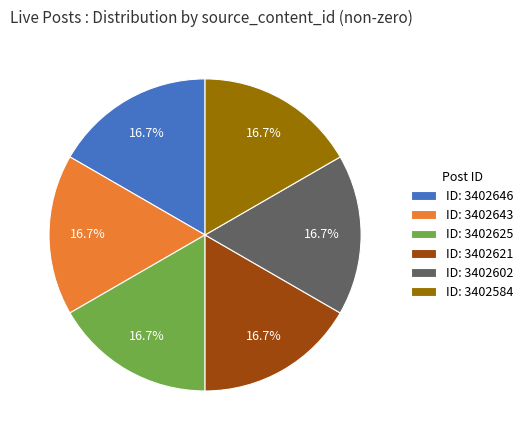

Approximately how many times larger is the value at ID: 3402625 compared to ID: 3402584?

1.0